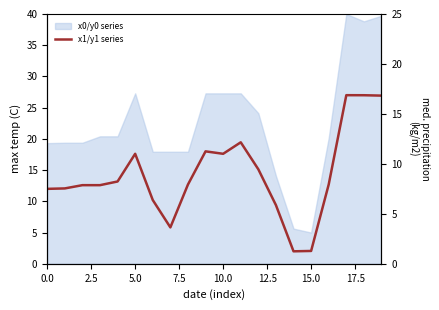

How many points are lower than both their immediate neighbors (excluding endpoints)?

3